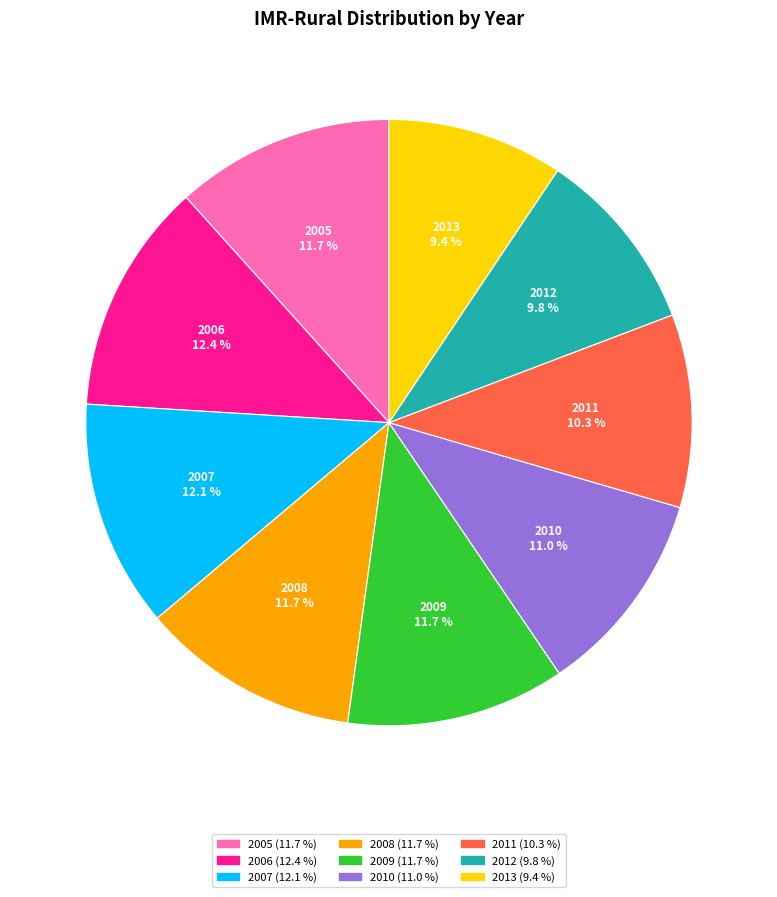

To the nearest percent, what is the average slice percentage?

11%